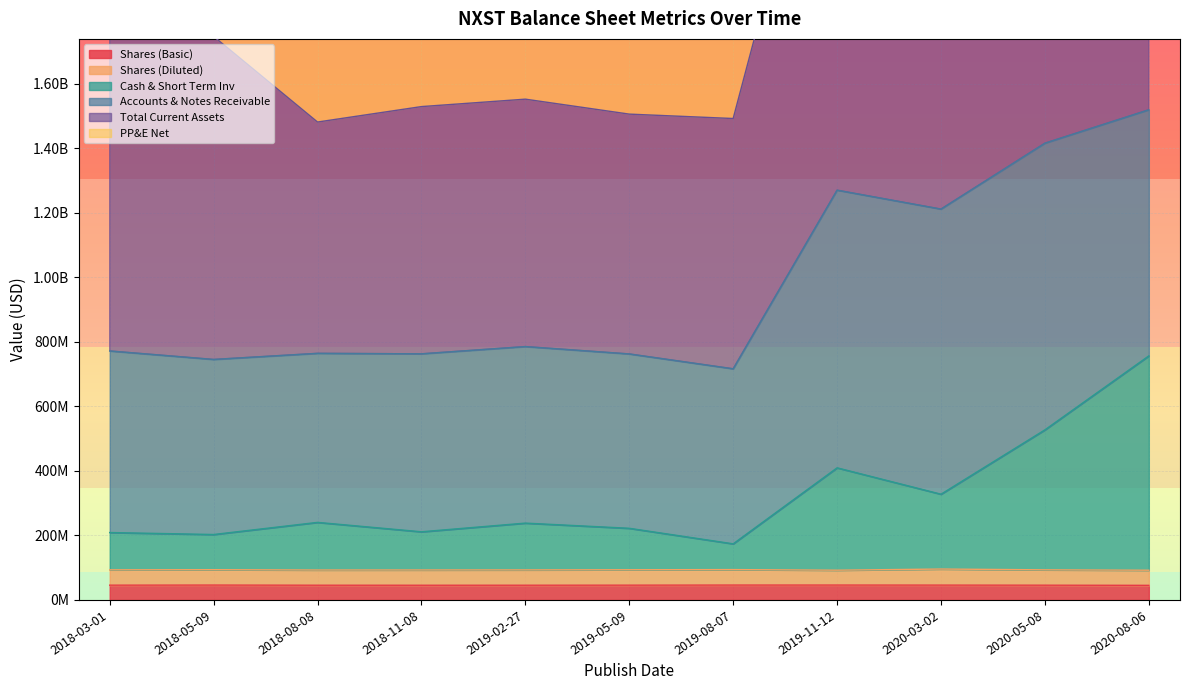

What is the value of the Total Current Assets point at the 1st from the left?

1828121000